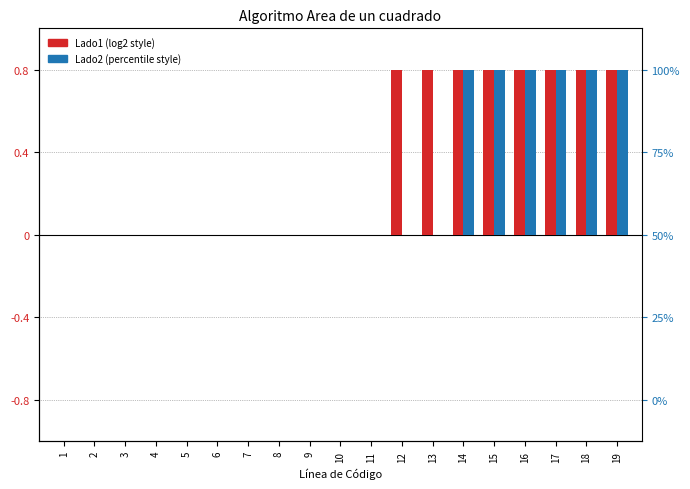

The Lado1 series shows 0.0 at 3. True or false?

True